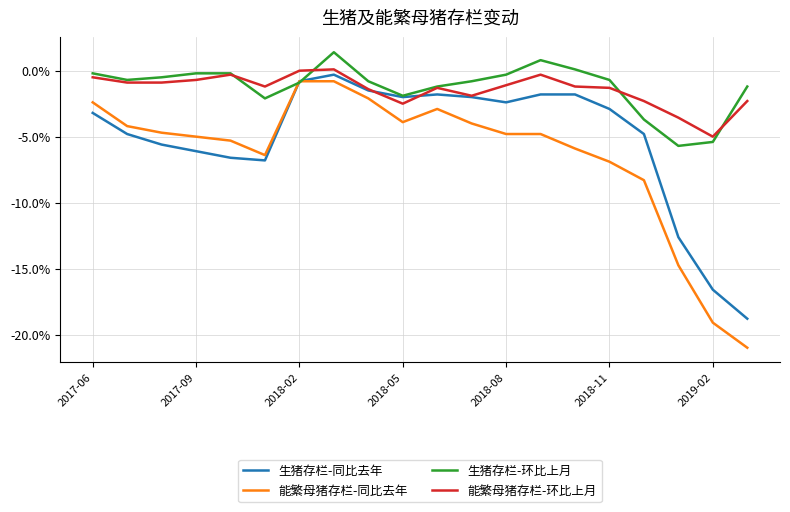

Rank the series by their maximum value, from lowest to highest.

能繁母猪存栏-同比去年, 生猪存栏-同比去年, 能繁母猪存栏-环比上月, 生猪存栏-环比上月